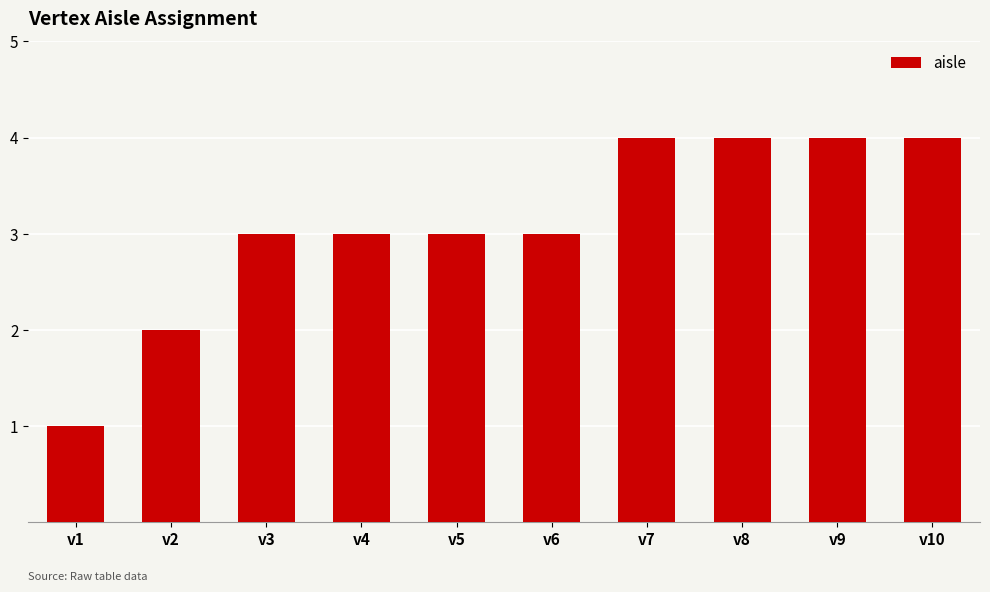

Are the bars grouped side by side (vs. stacked)?

No